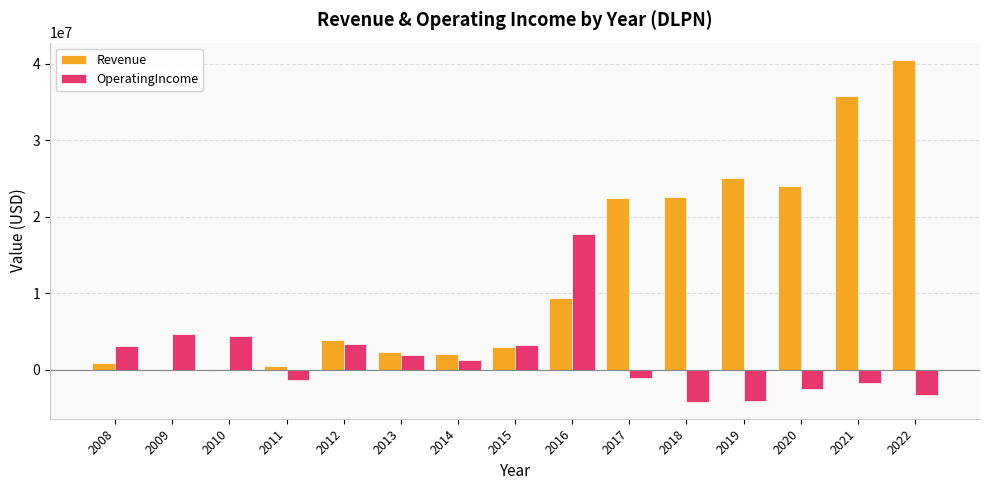

What are all the series names shown in the legend?

Revenue, OperatingIncome